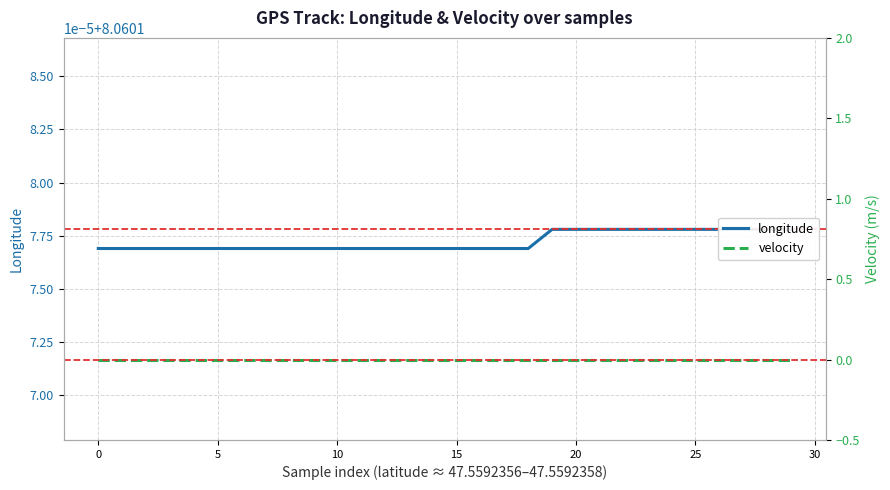

How many lines are shown in the chart?

2